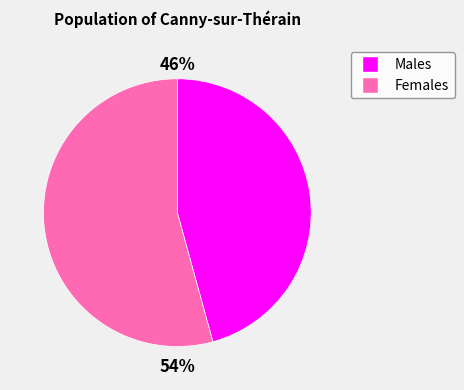

Is there a majority slice in this chart?

Yes